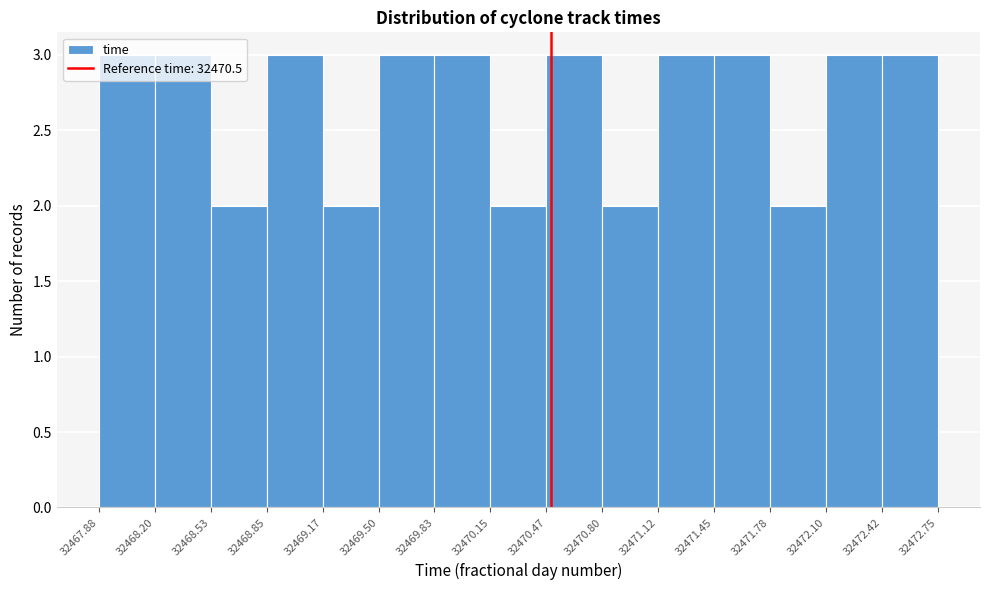

Reading left to right, transcribe this chart: for each bar, give the range it covers on the x-axis and its height. The values are not printed on the chart, so give them approximately, as read against the axis.

32467.88 to 32468.20: 3
32468.20 to 32468.53: 3
32468.53 to 32468.85: 2
32468.85 to 32469.17: 3
32469.17 to 32469.50: 2
32469.50 to 32469.83: 3
32469.83 to 32470.15: 3
32470.15 to 32470.47: 2
32470.47 to 32470.80: 3
32470.80 to 32471.12: 2
32471.12 to 32471.45: 3
32471.45 to 32471.78: 3
32471.78 to 32472.10: 2
32472.10 to 32472.42: 3
32472.42 to 32472.75: 3